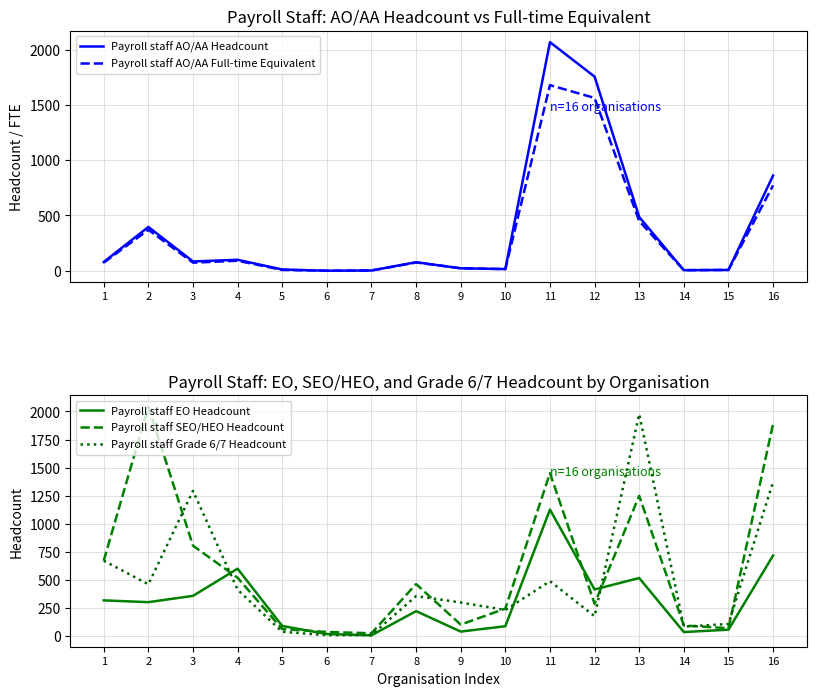

How many values in the Payroll staff SEO/HEO Headcount series exceed 463?

7